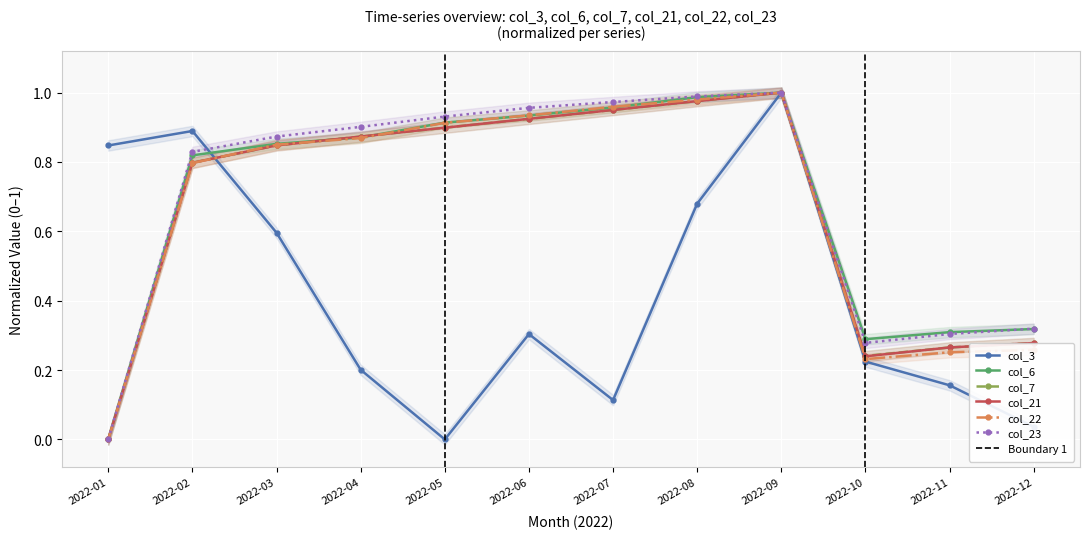

True or false: col_23 and col_3 intersect in this chart.

True